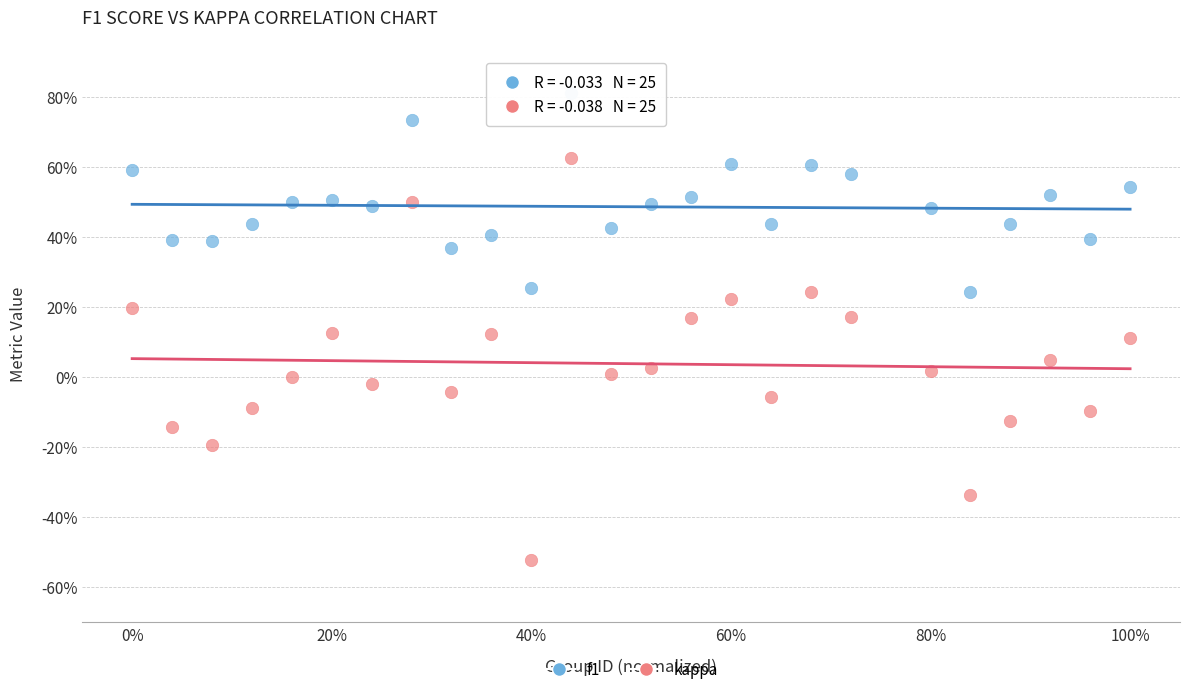

What are all the series names shown in the legend?

f1, kappa